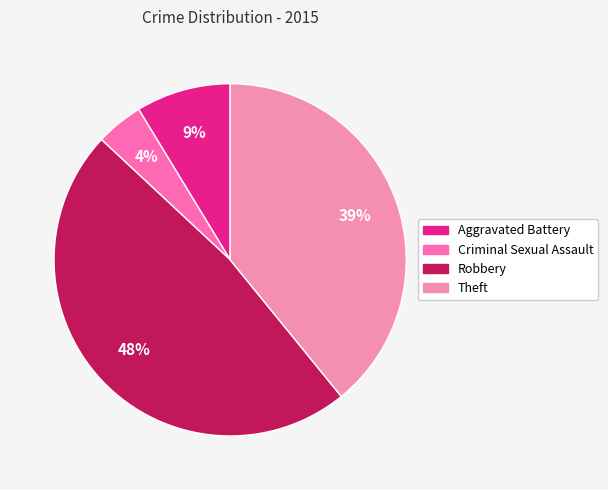

To the nearest percent, what portion does Criminal Sexual Assault represent?

4%